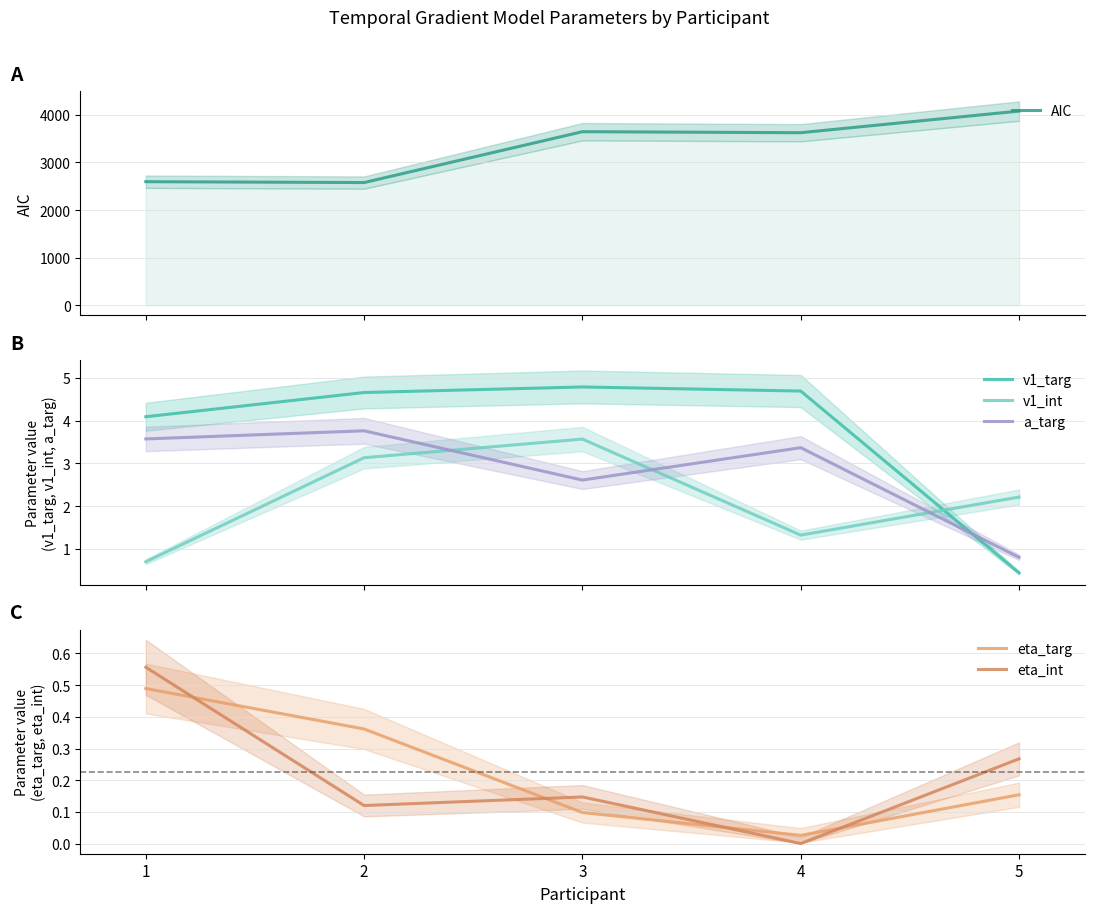

In v1_targ, how many points are higher than both neighbors (excluding endpoints)?

1